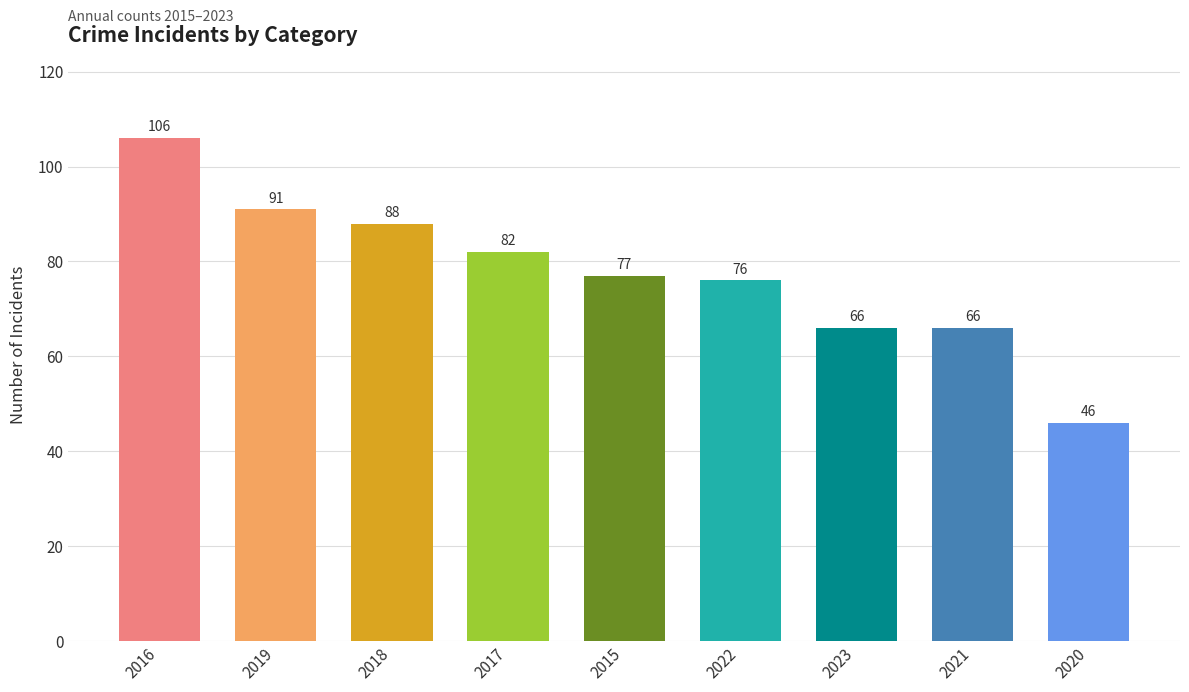

How many series are shown in this chart?

1